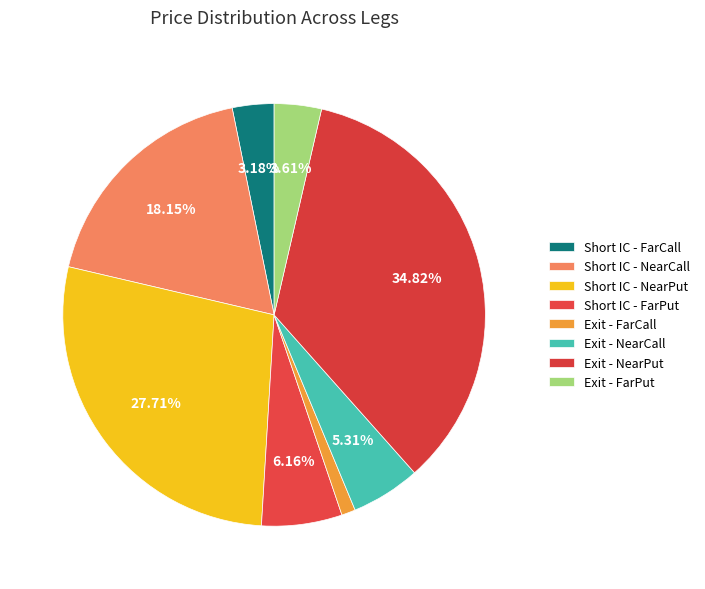

Rank the categories by value from lowest to highest.

Exit - FarCall, Short IC - FarCall, Exit - FarPut, Exit - NearCall, Short IC - FarPut, Short IC - NearCall, Short IC - NearPut, Exit - NearPut